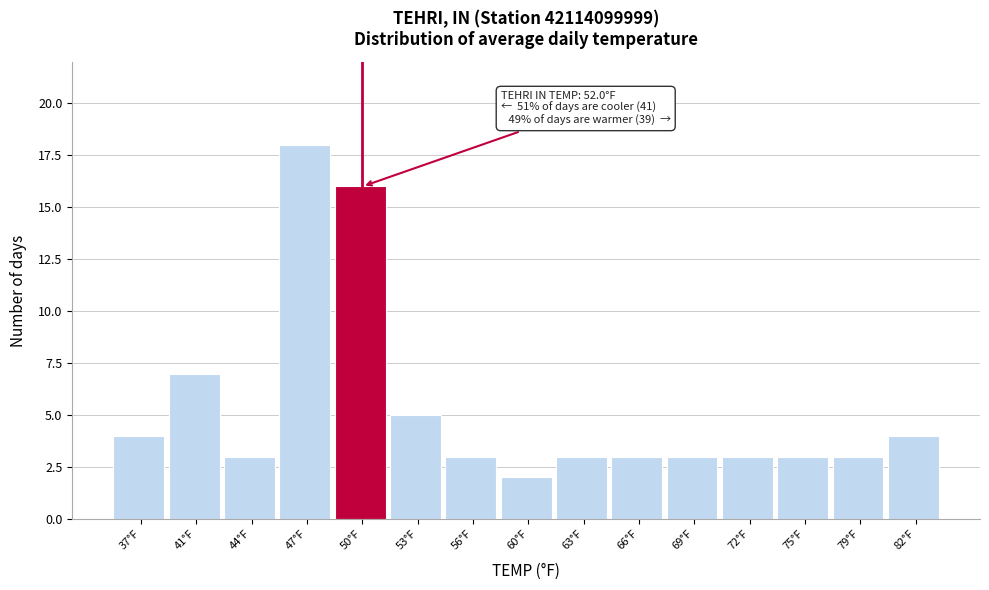

Reading left to right, what are all the values shown in this chart?

37°F=4	41°F=7	44°F=3	47°F=18	50°F=16	53°F=5	56°F=3	60°F=2	63°F=3	66°F=3	69°F=3	72°F=3	75°F=3	79°F=3	82°F=4